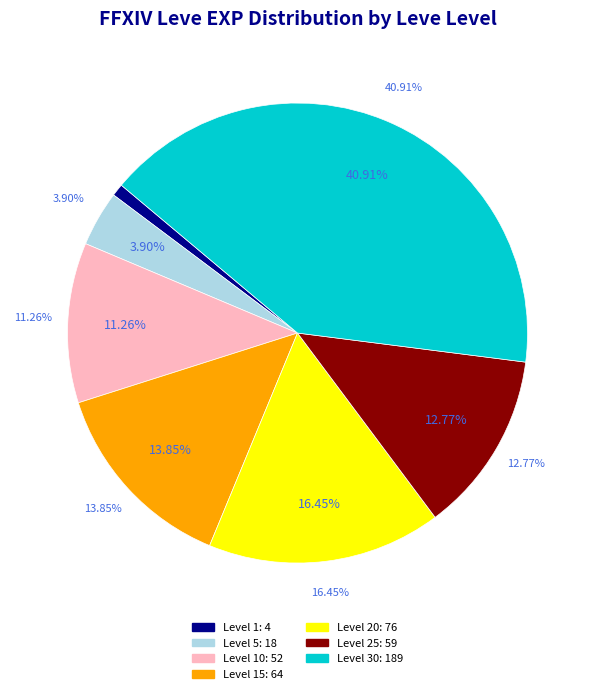

What percentage do Level 25 and Level 10 together represent?

24.0%